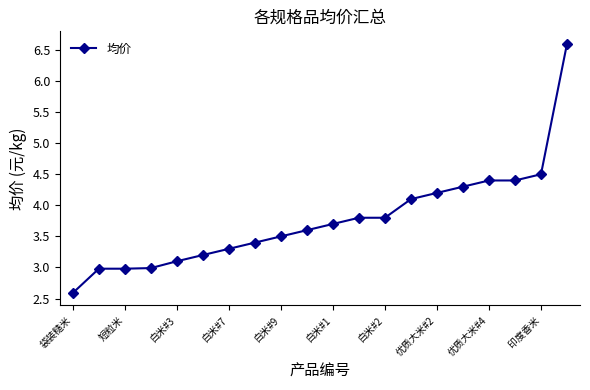

Reading left to right, what are all the values shown in this chart?

2.6	3.0	3.0	3.0	3.1	3.2	3.3	3.4	3.5	3.6	3.7	3.8	3.8	4.1	4.2	4.3	4.4	4.4	4.5	6.6